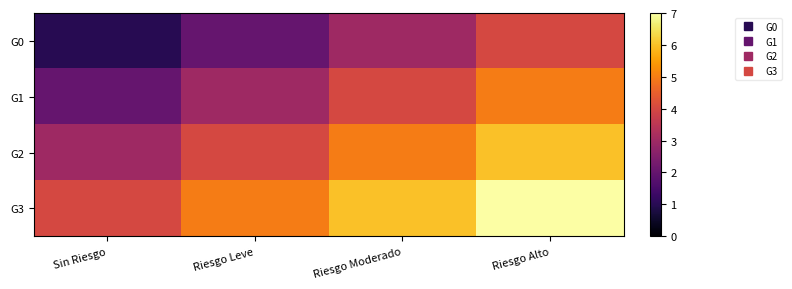

Which has a higher value, Riesgo Alto or Riesgo Leve?

Riesgo Alto